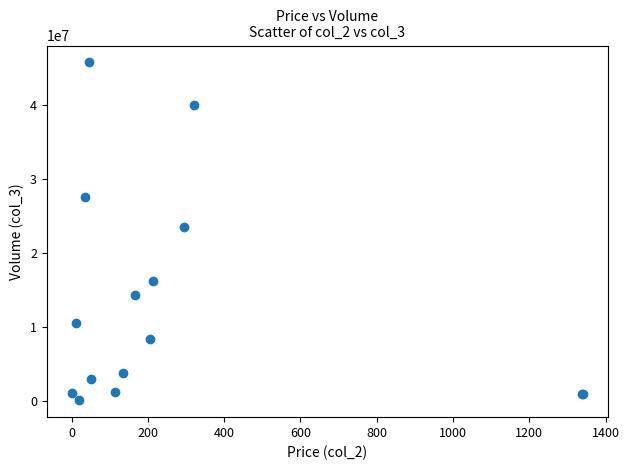

What Y value in the scatter plot is closest to 22893643?

23468463